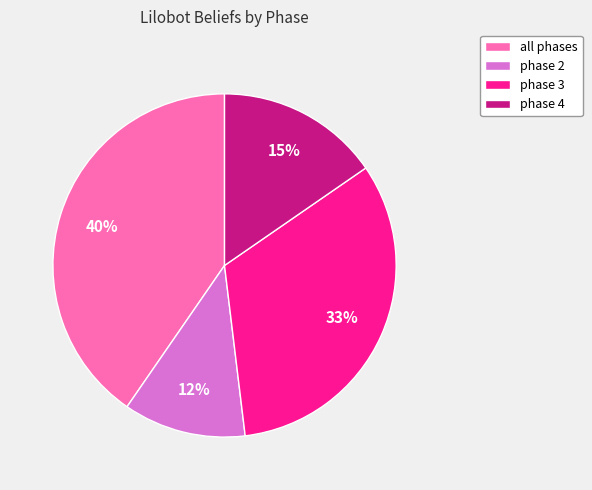

Is it true that phase 2 is 6% of the pie?

False